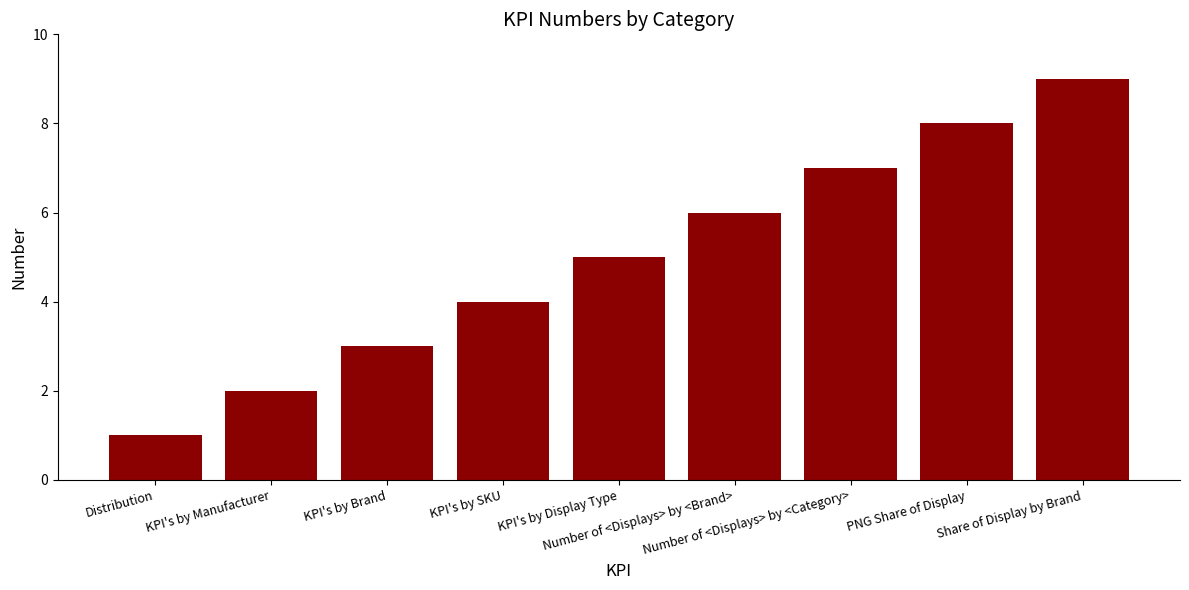

Which label corresponds to the largest value in the chart?

Share of Display by Brand